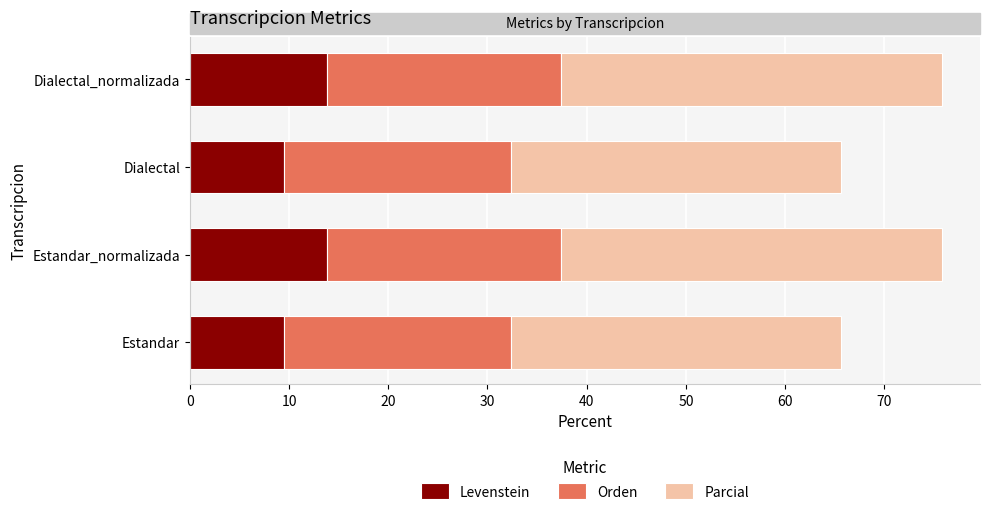

What is the sum of all Levenstein values?

46.5